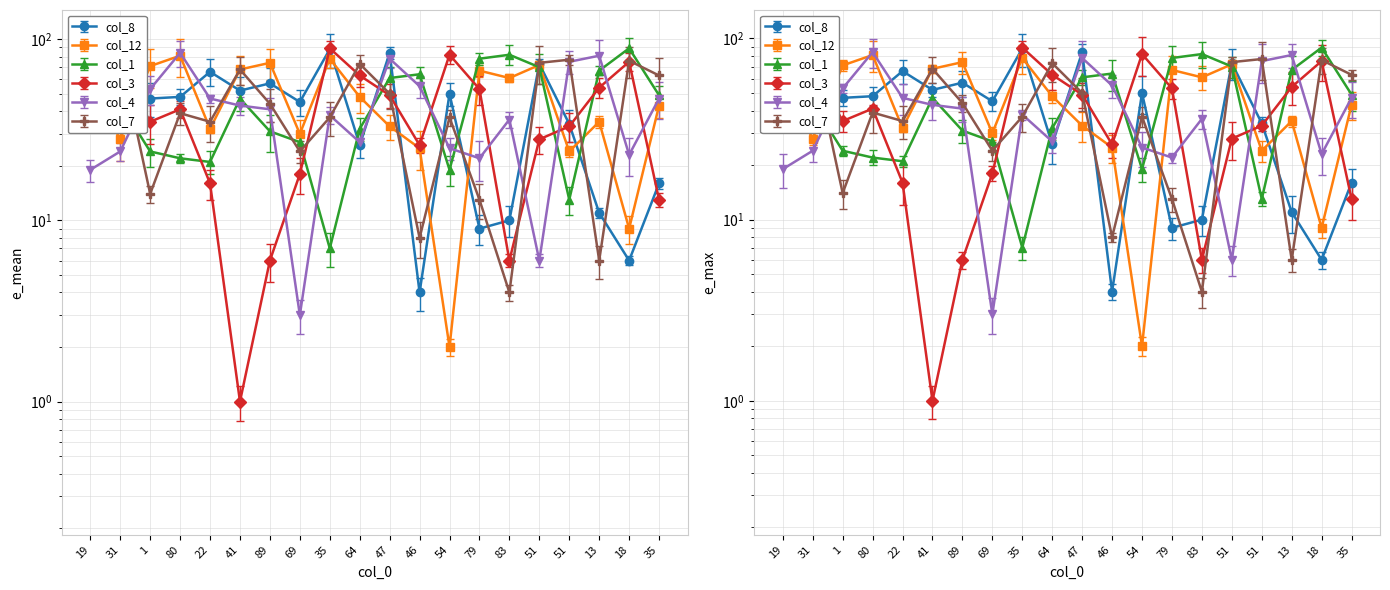

Reading right to left, transcribe all the data shown in this chart.

col_8: 35=16	18=6	13=11	51=34	51=73	83=10	79=9	54=50	46=4	47=84	64=26	35=88	69=45	89=57	41=52	22=66	80=48	1=47	31=74	19=69
col_12: 35=43	18=9	13=35	51=24	51=72	83=61	79=67	54=2	46=25	47=33	64=48	35=78	69=30	89=74	41=68	22=32	80=81	1=71	31=28	19=57
col_1: 35=49	18=89	13=67	51=13	51=70	83=82	79=78	54=19	46=64	47=61	64=32	35=7	69=27	89=31	41=47	22=21	80=22	1=24	31=44	19=49
col_3: 35=13	18=75	13=54	51=33	51=28	83=6	79=53	54=82	46=26	47=49	64=63	35=89	69=18	89=6	41=1	22=16	80=41	1=35	31=71	19=55
col_4: 35=47	18=23	13=81	51=75	51=6	83=36	79=22	54=25	46=55	47=78	64=27	35=38	69=3	89=41	41=43	22=47	80=84	1=53	31=24	19=19
col_7: 35=63	18=76	13=6	51=77	51=74	83=4	79=13	54=37	46=8	47=50	64=73	35=37	69=24	89=44	41=68	22=35	80=39	1=14	31=82	19=67